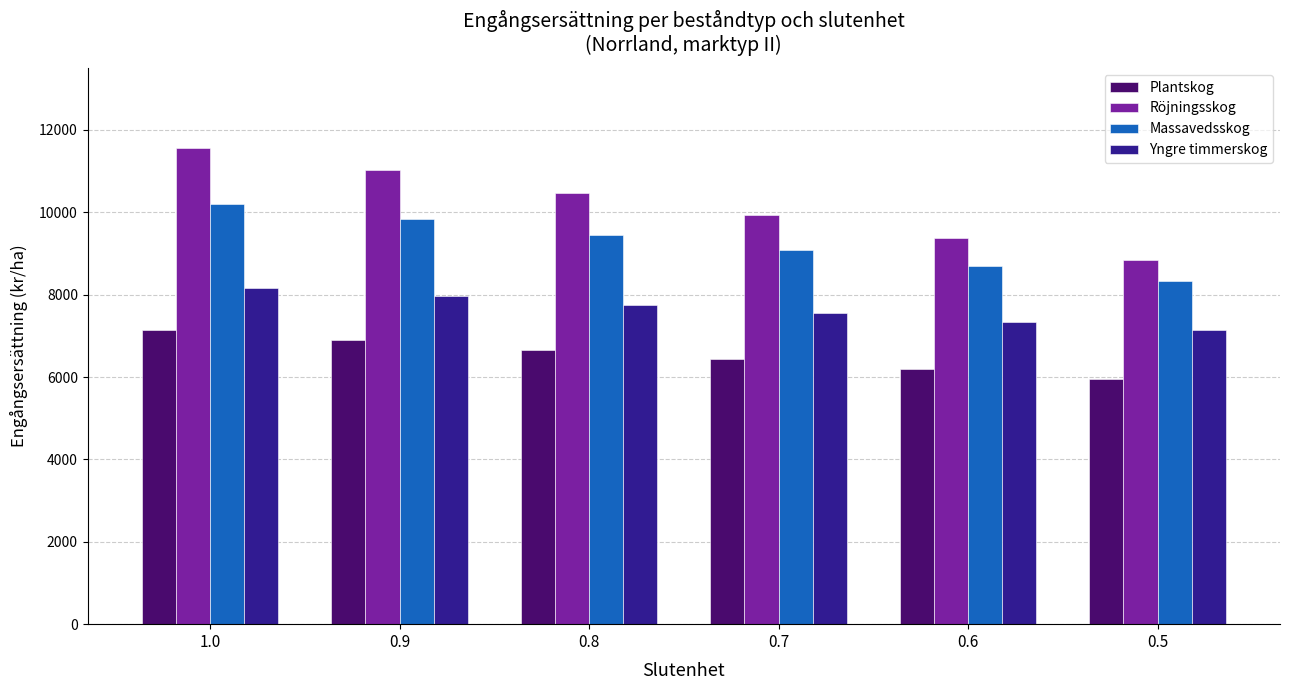

How many values in the Yngre timmerskog series are below 7752?

3